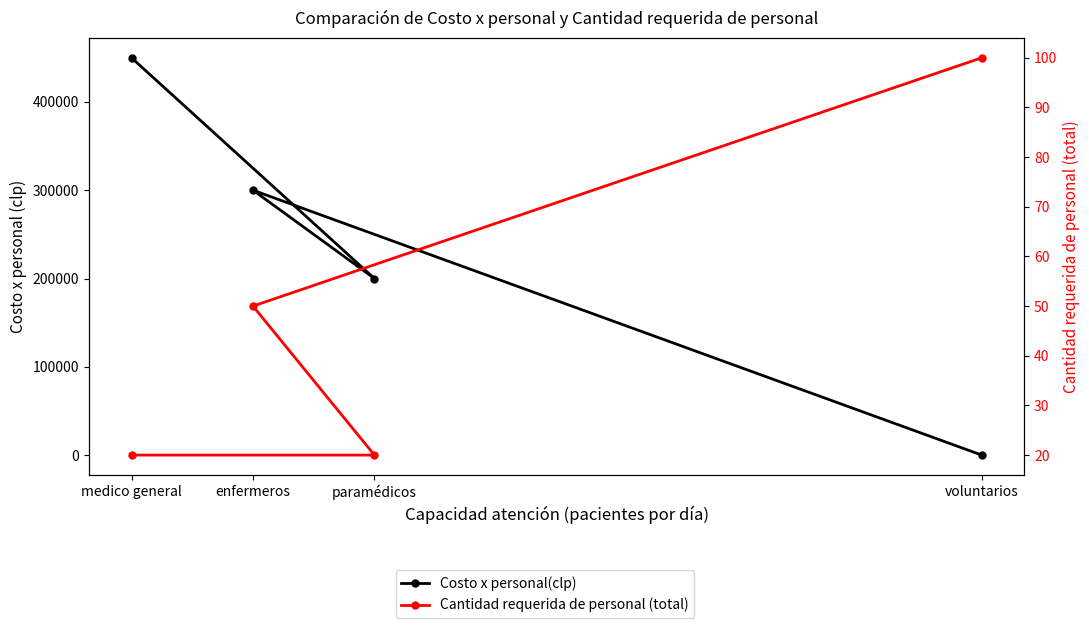

The value of Cantidad requerida de personal (total) at medico general is 20. True or false?

True